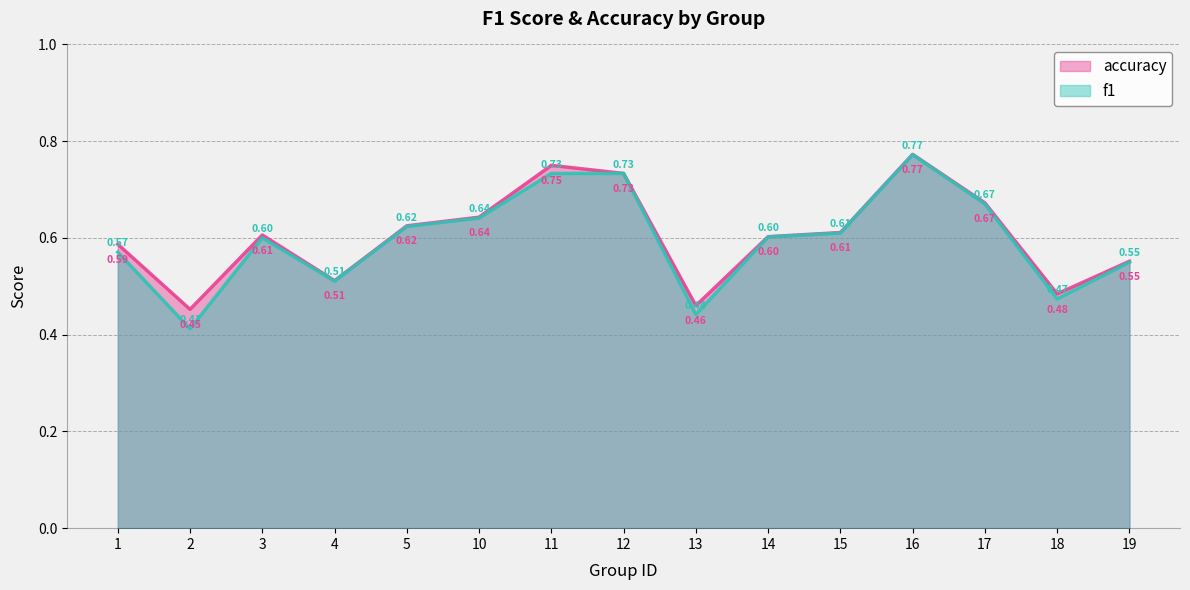

What is the minimum value shown in the chart?

0.4